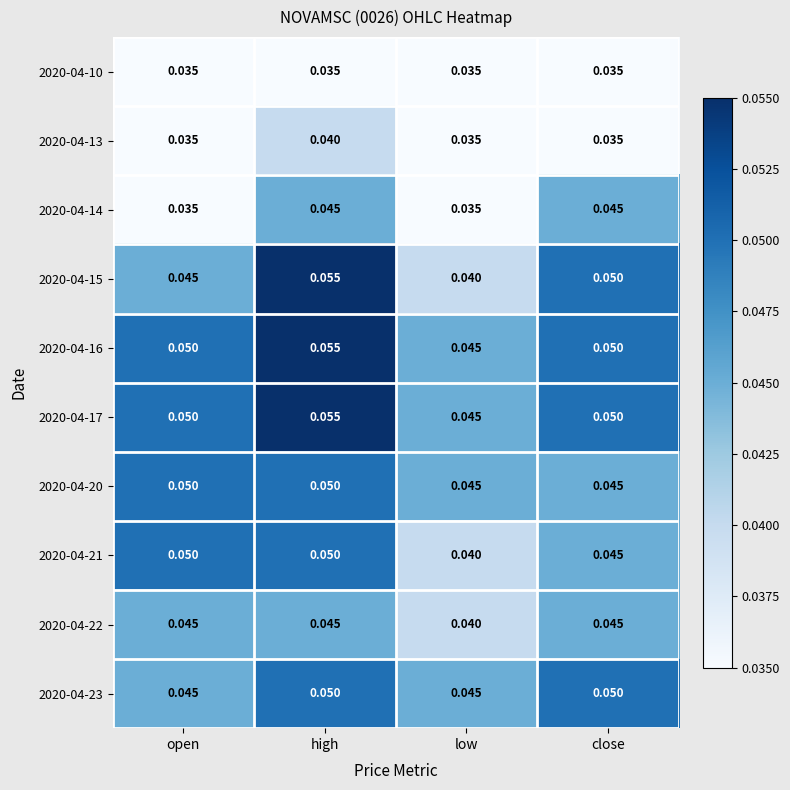

List the labels in order of 2020-04-15 value, smallest first.

low, open, close, high